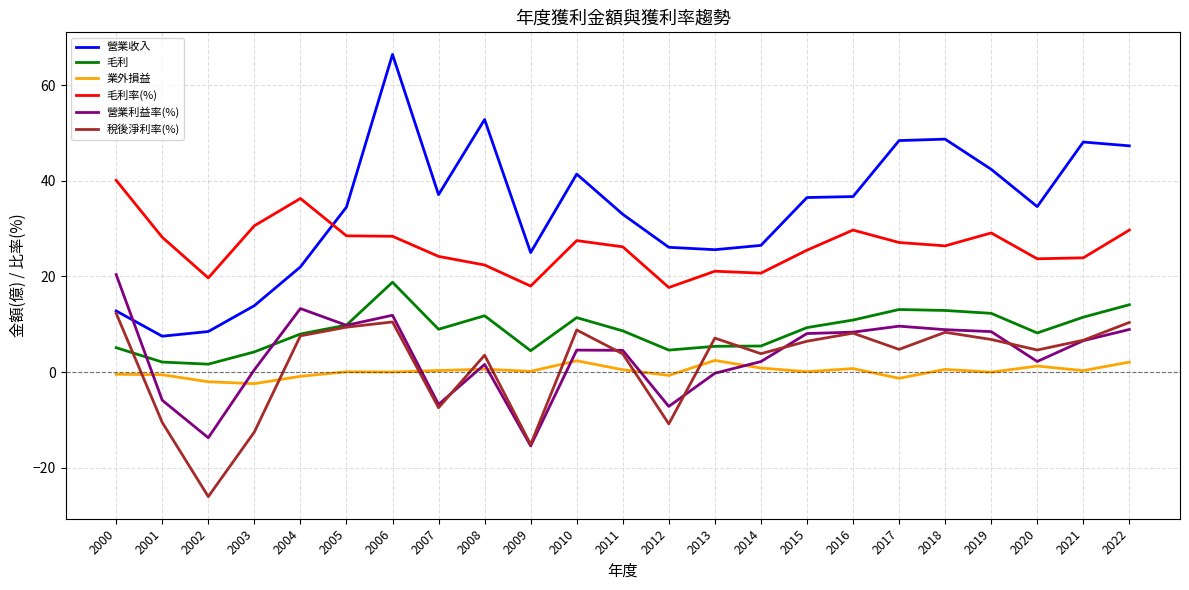

At which category does 毛利率(%) reach its first local valley?

2002